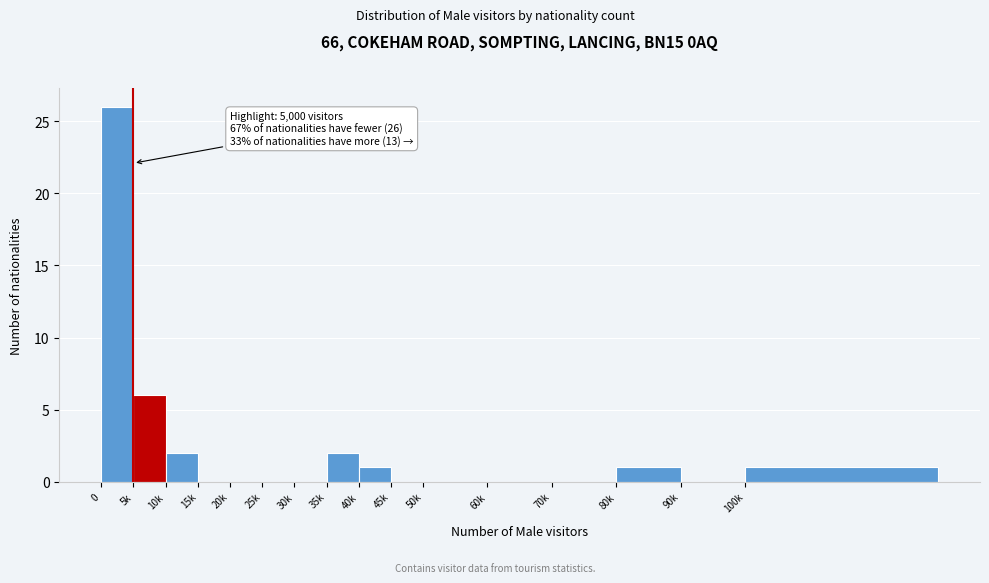

Reading left to right, extract all data points from this chart.

0=26	5k=6	10k=2	15k=0	20k=0	25k=0	30k=0	35k=2	40k=1	45k=0	50k=0	60k=0	70k=0	80k=1	90k=0	100k=1